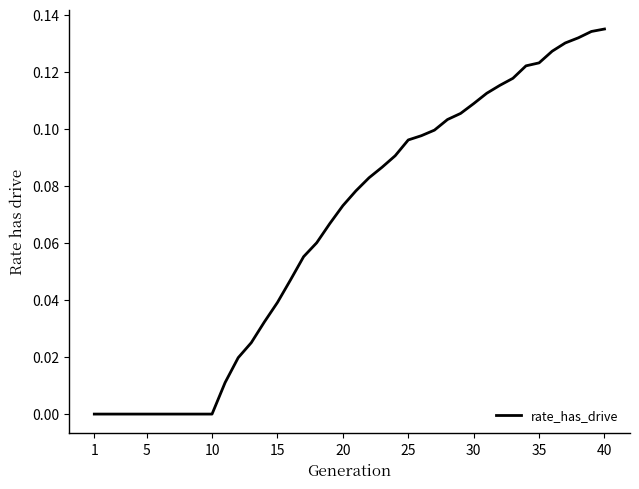

Count the number of data series in this chart.

1